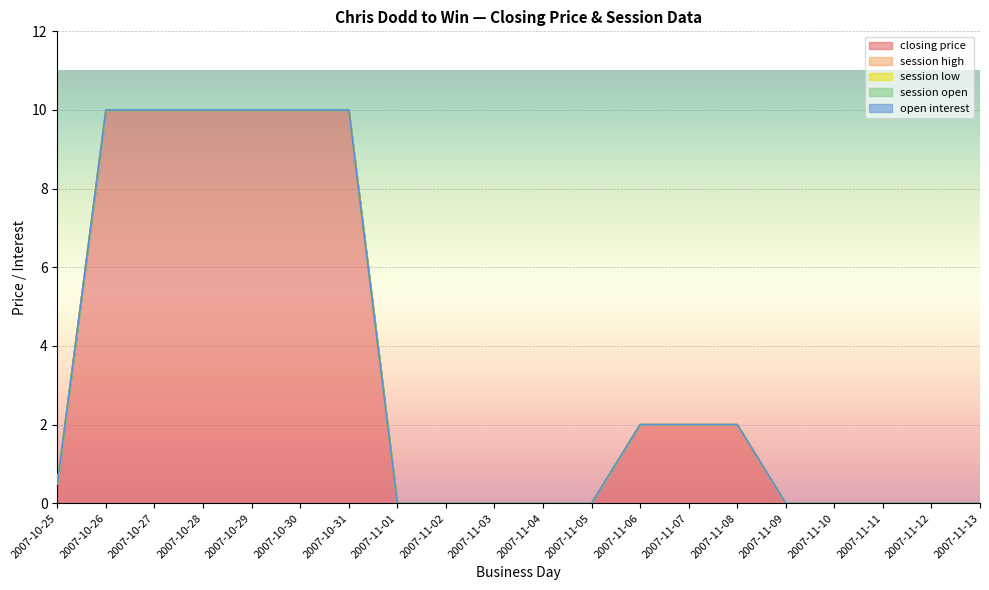

What is the difference between the highest and lowest values at 2007-10-27?

10.0